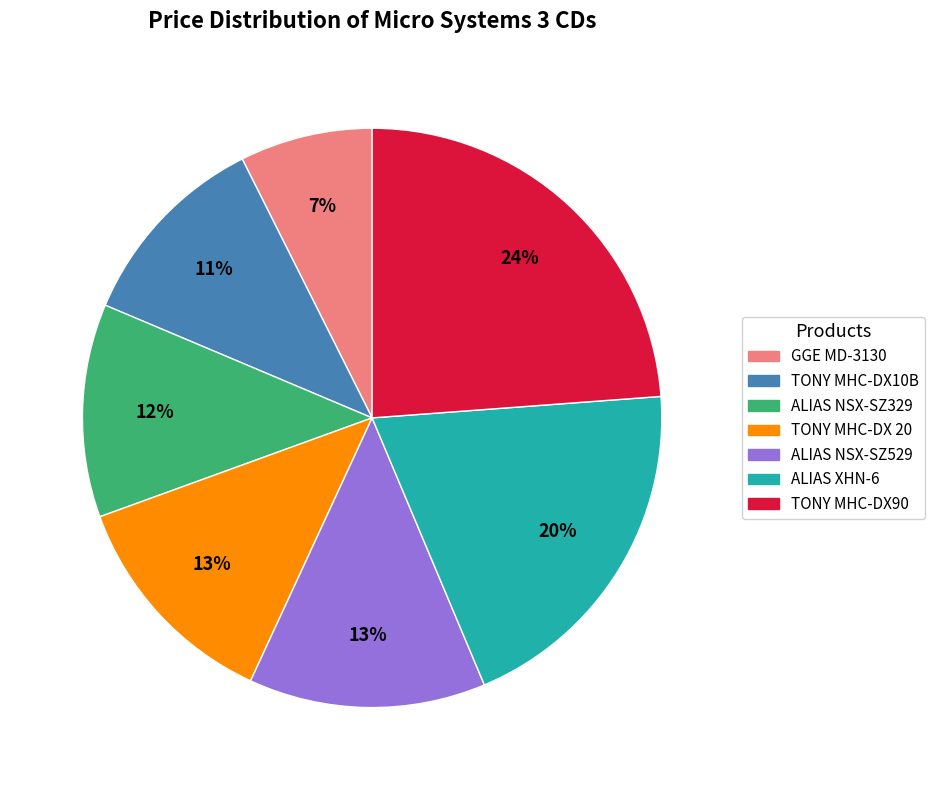

Does any single category account for the majority?

No